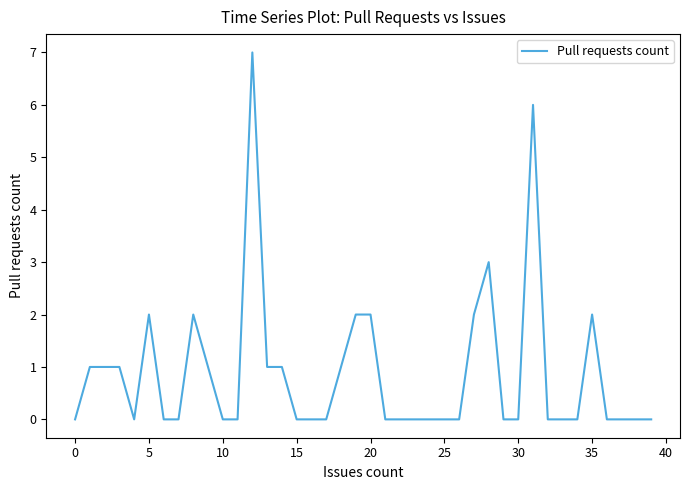

How many lines are shown in the chart?

1